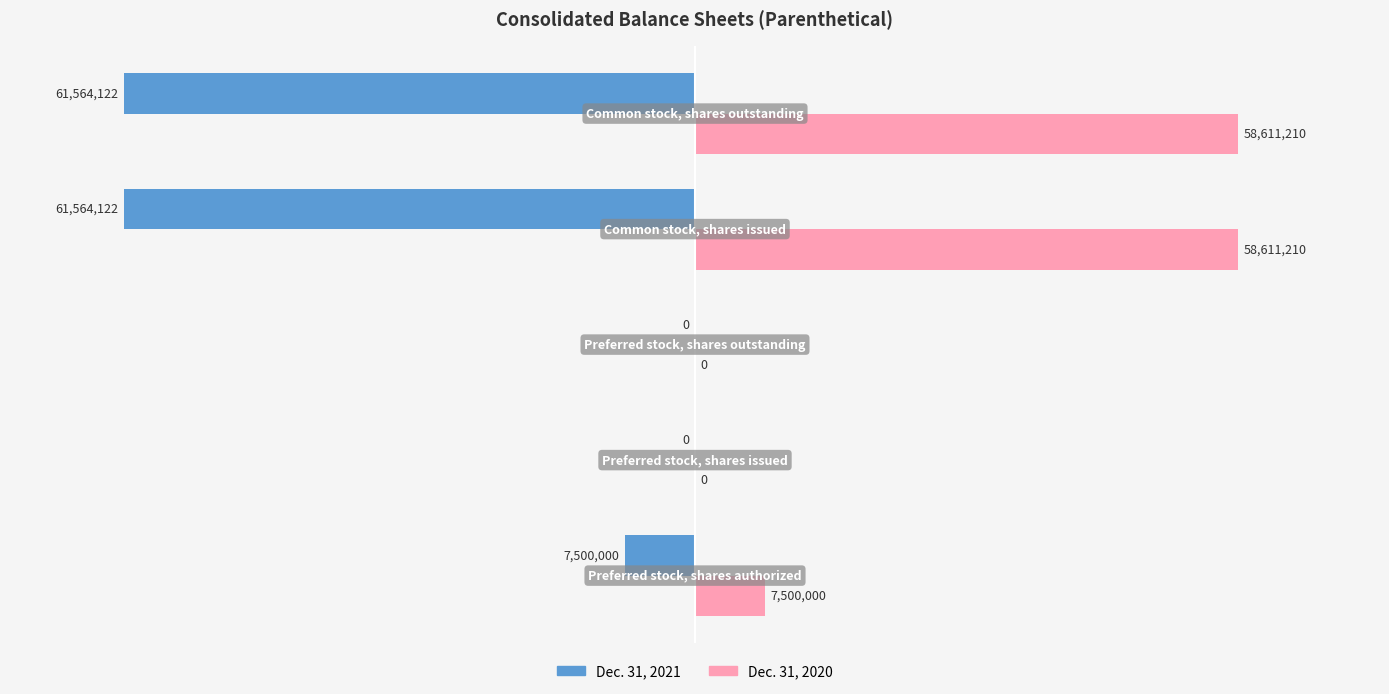

What are all the series names shown in the legend?

Dec. 31, 2021, Dec. 31, 2020